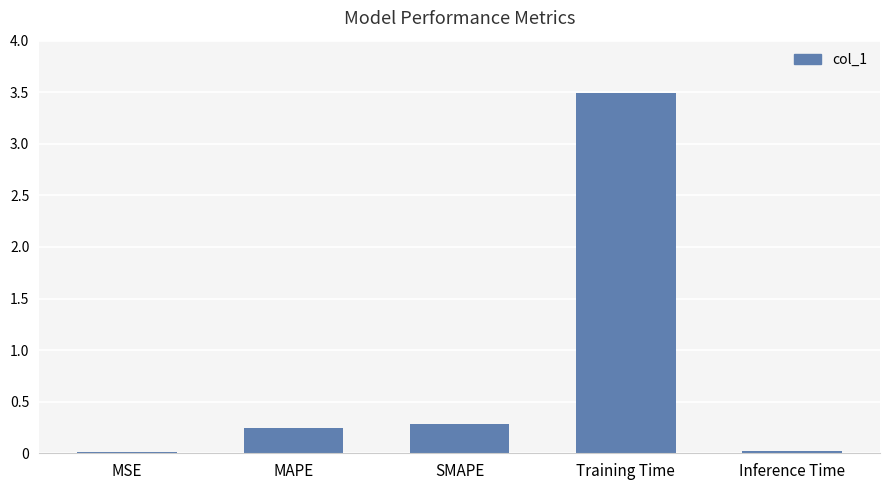

What is the maximum value shown in the chart?

3.5